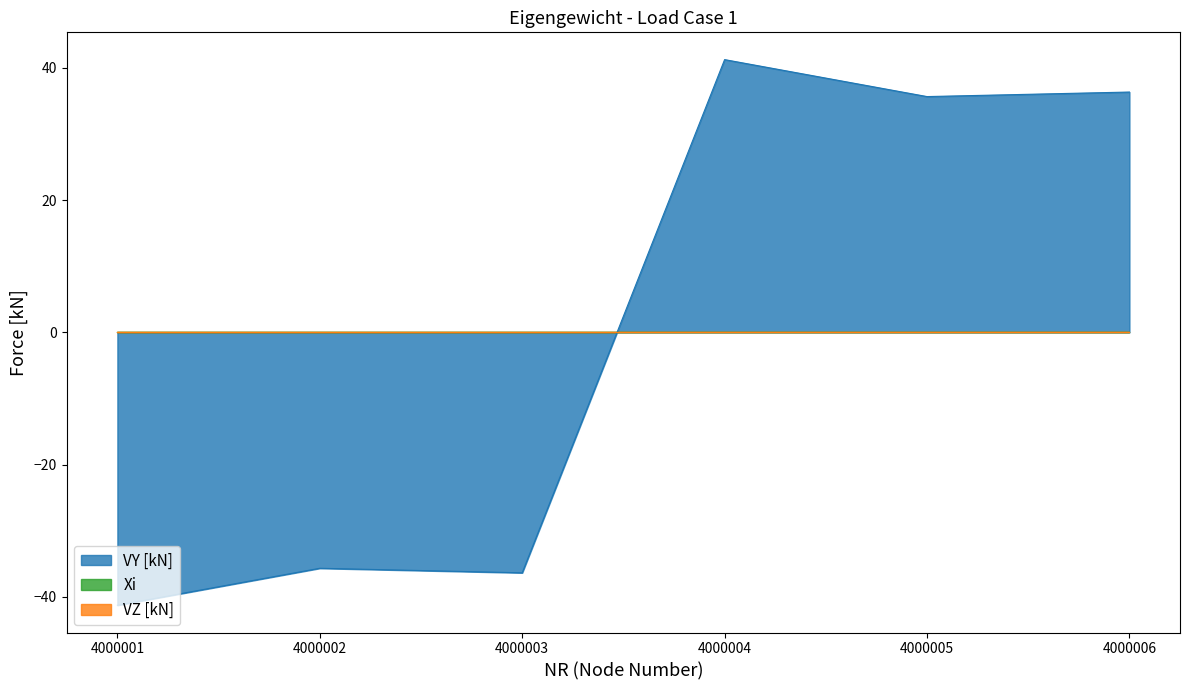

Reading left to right, extract all data points from this chart.

VY [kN]: 4000001=-41.3	4000002=-35.7	4000003=-36.3	4000004=41.3	4000005=35.7	4000006=36.3
VZ [kN]: 4000001=0.0	4000002=0.0	4000003=0.0	4000004=0.0	4000005=0.0	4000006=0.0
Xi: 4000001=0.0	4000002=0.0	4000003=0.0	4000004=0.0	4000005=0.0	4000006=0.0